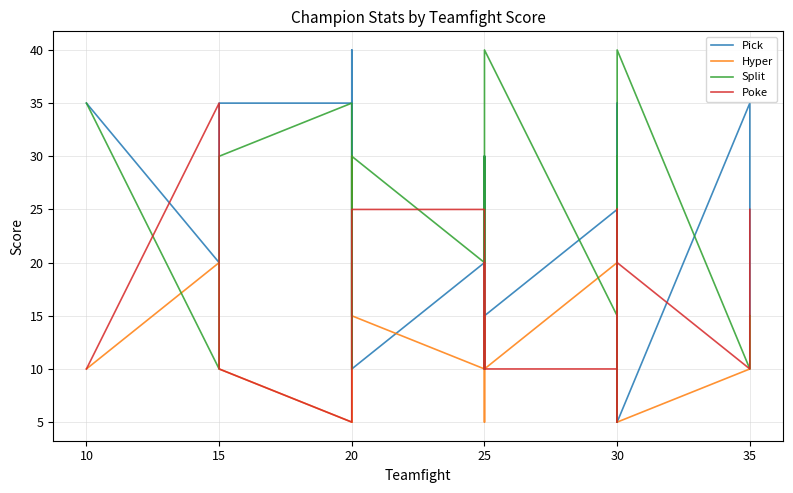

How many lines are shown in the chart?

4